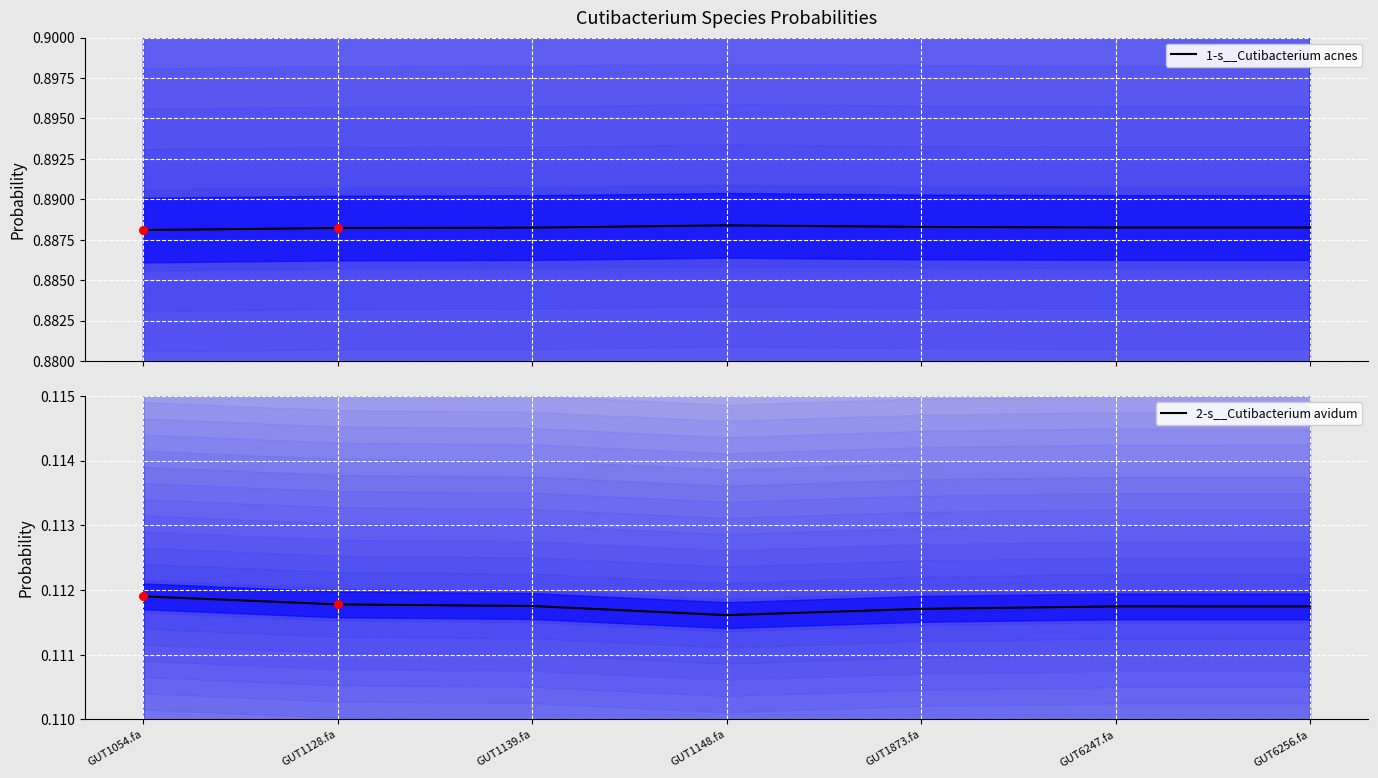

Which series has the largest Y range (max minus min)?

1-s__Cutibacterium acnes